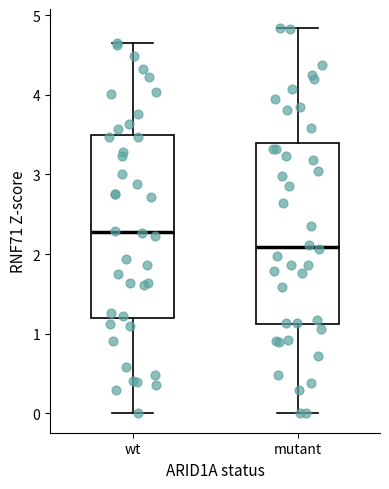

Reading left to right, read every box against the y-axis: the position of its median line, the range the box covers, and the ends of its whiskers. The values are not printed on the chart, so give them approximately, as read against the axis.

wt: median 2.3, box 1.2 to 3.5, whiskers 0.0 to 4.7
mutant: median 2.1, box 1.1 to 3.4, whiskers 0.0 to 4.8